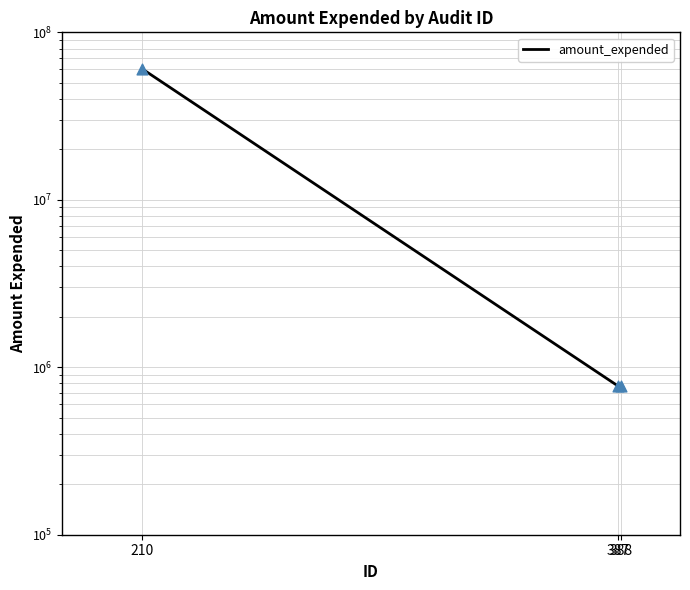

What is the total value across all series at 388?

1543546